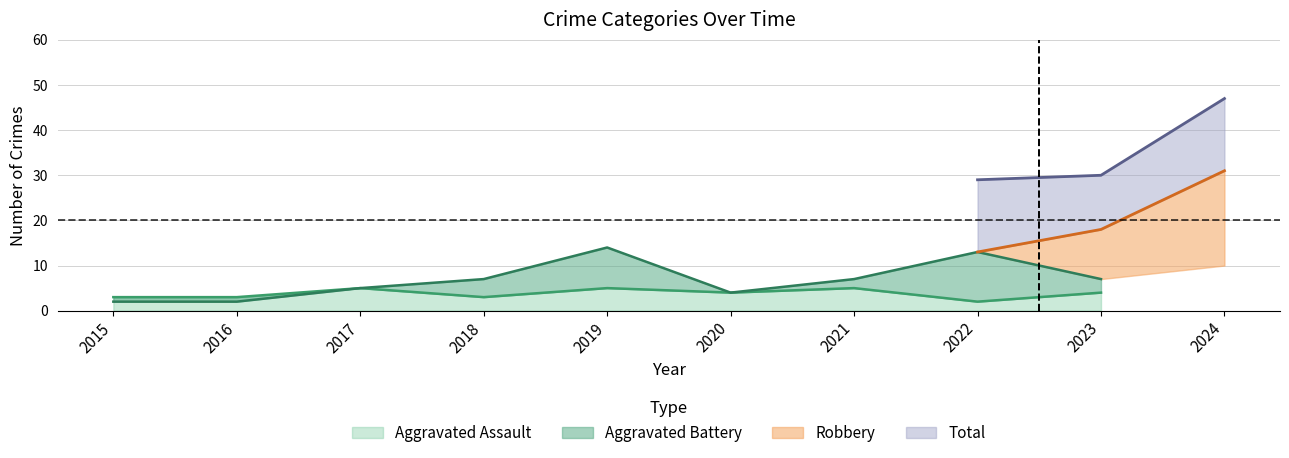

Count the Aggravated Assault values in the range 3 to 5.

8